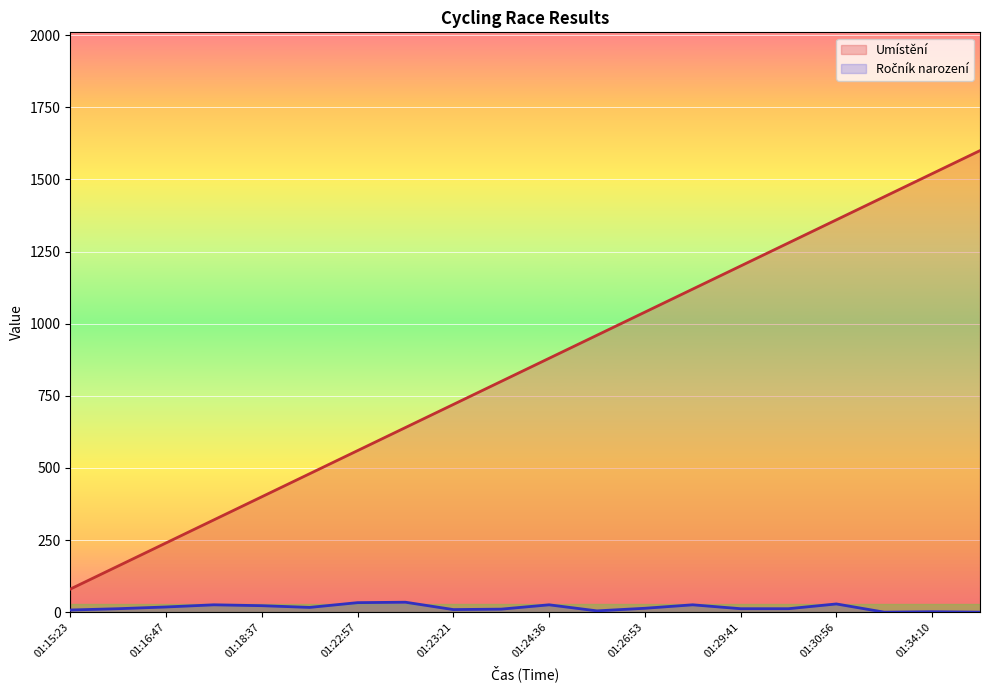

The value of Ročník narození at 01:24:40 is 4.5. True or false?

True